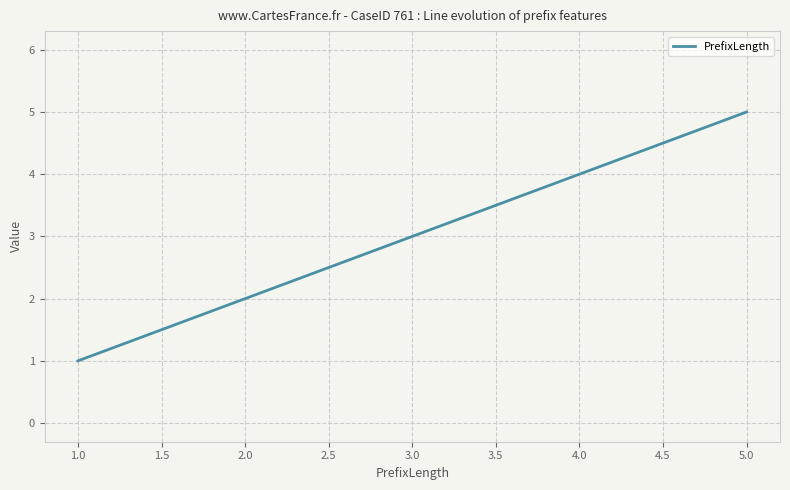

What is the greatest value displayed?

5.0